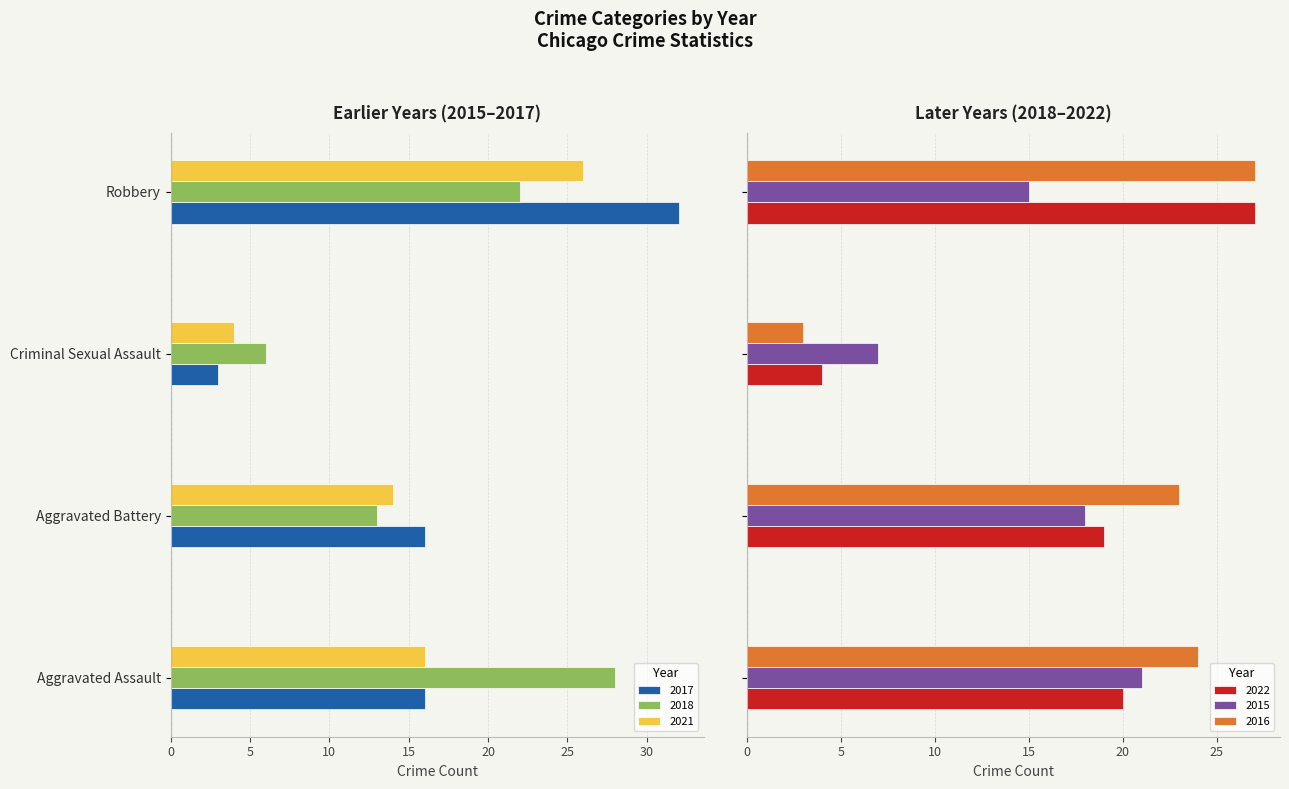

What is the minimum value shown in the chart?

3